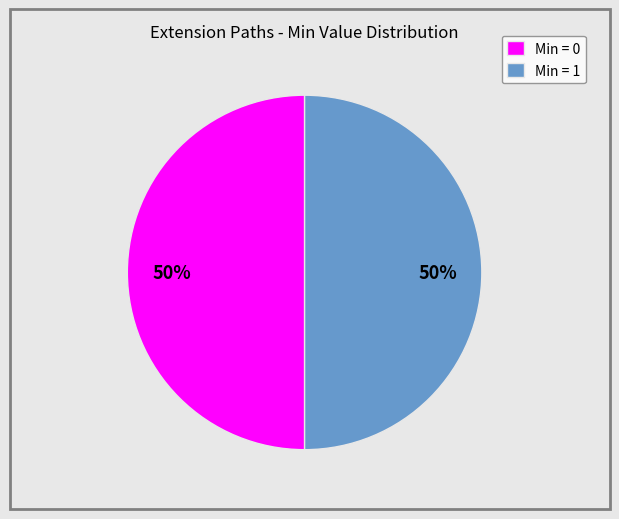

Is the sum of Min = 1 and Min = 0 greater than half?

Yes